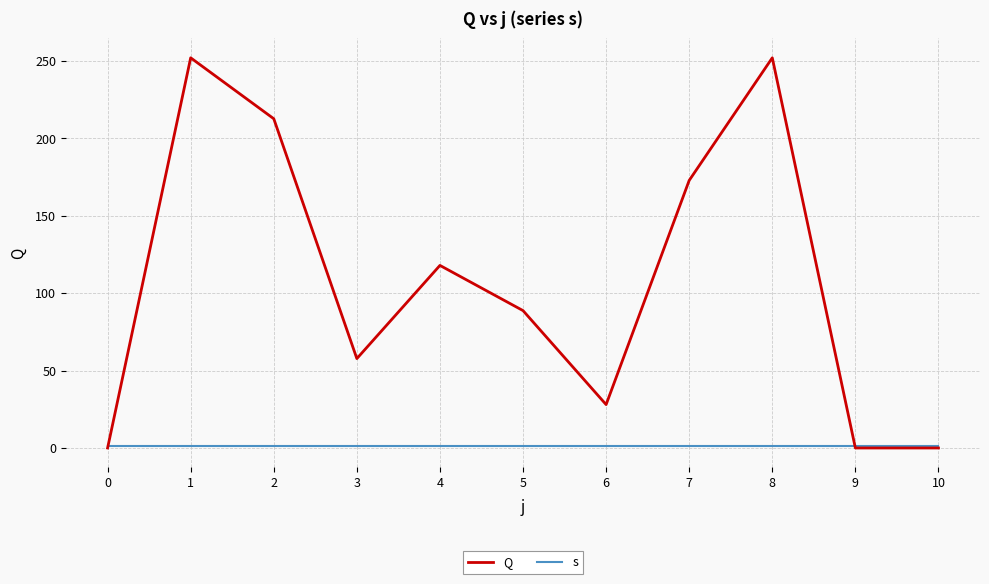

Is it true that s equals 1.0 at 9?

True